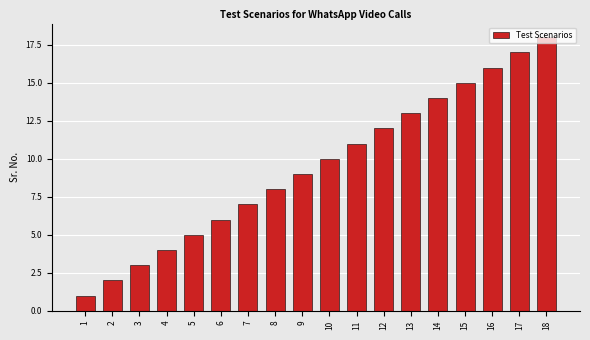

Rank the categories by value from highest to lowest.

18, 17, 16, 15, 14, 13, 12, 11, 10, 9, 8, 7, 6, 5, 4, 3, 2, 1